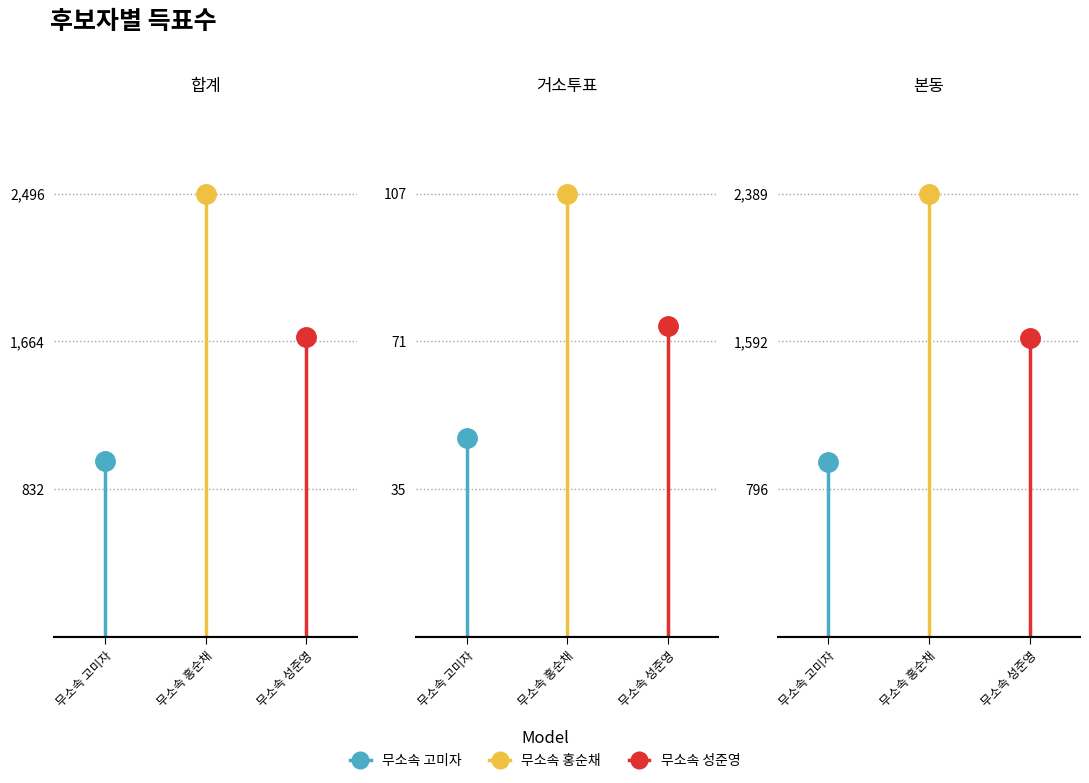

What are all the series names shown in the legend?

무소속 고미자, 무소속 홍순채, 무소속 성준영